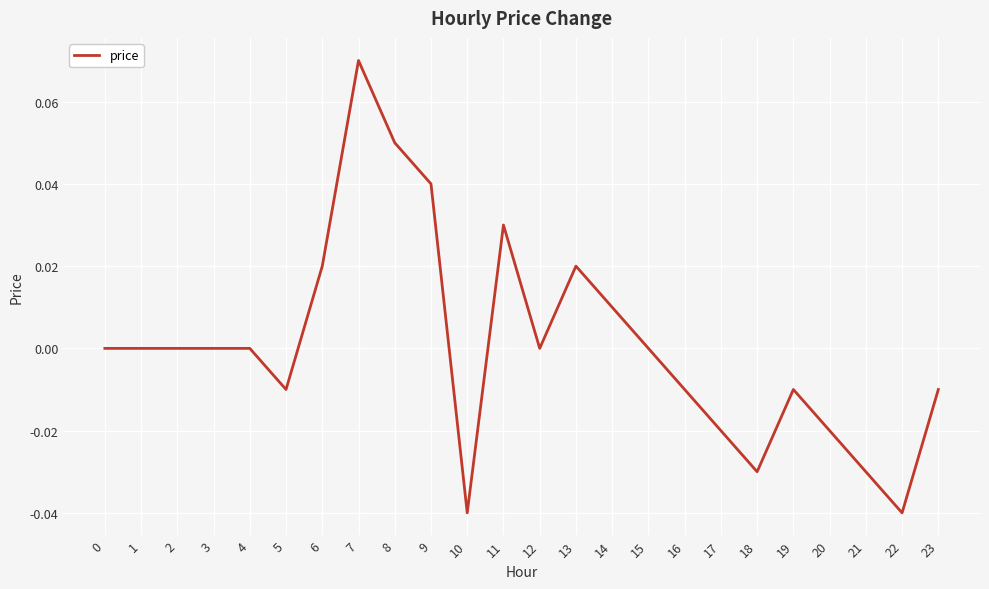

The chart shows a value of 0.0 at 2. True or false?

True